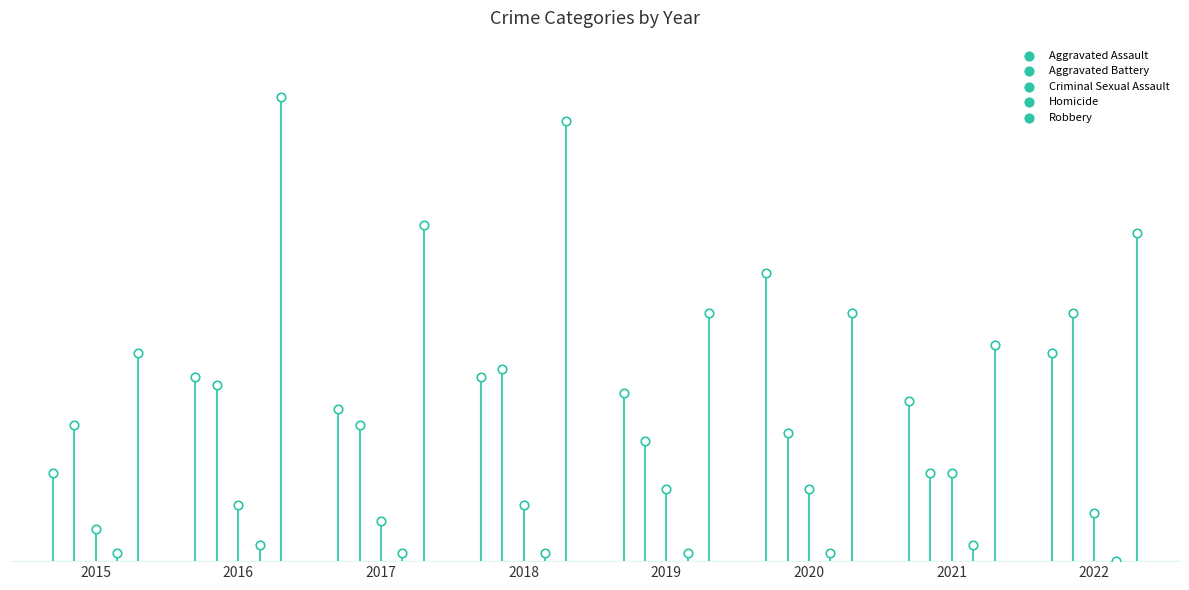

At which category is the sum across all series the highest?

2016